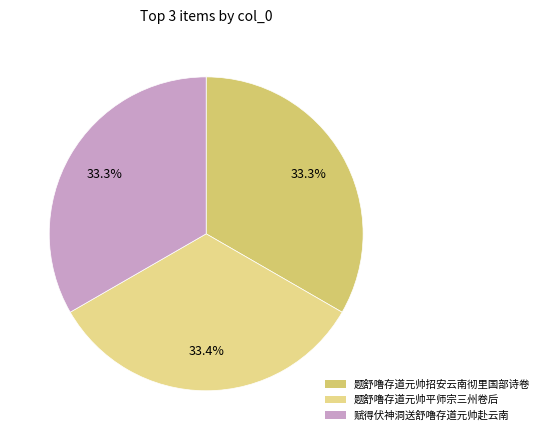

To the nearest percent, what is the combined percentage of 题舒噜存道元帅招安云南彻里国部诗卷 and 赋得伏神洞送舒噜存道元帅赴云南?

67%